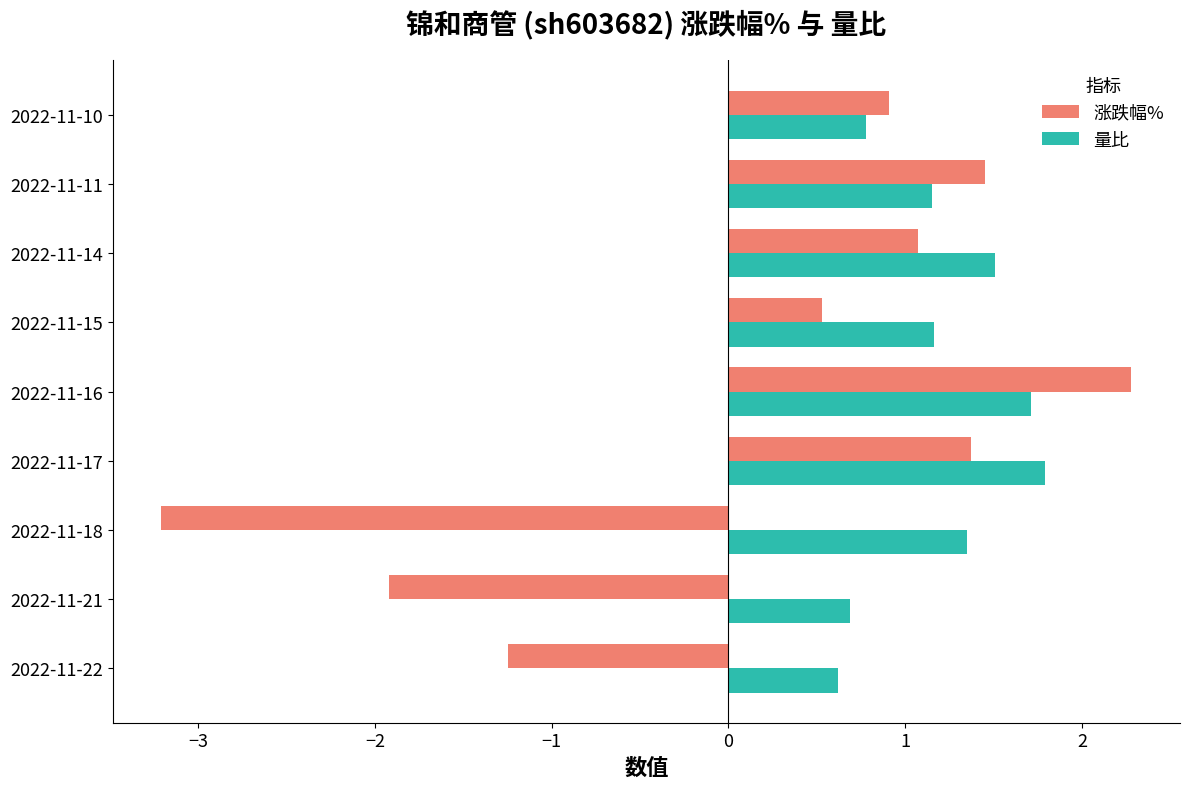

At which label does 量比 reach its minimum?

2022-11-22